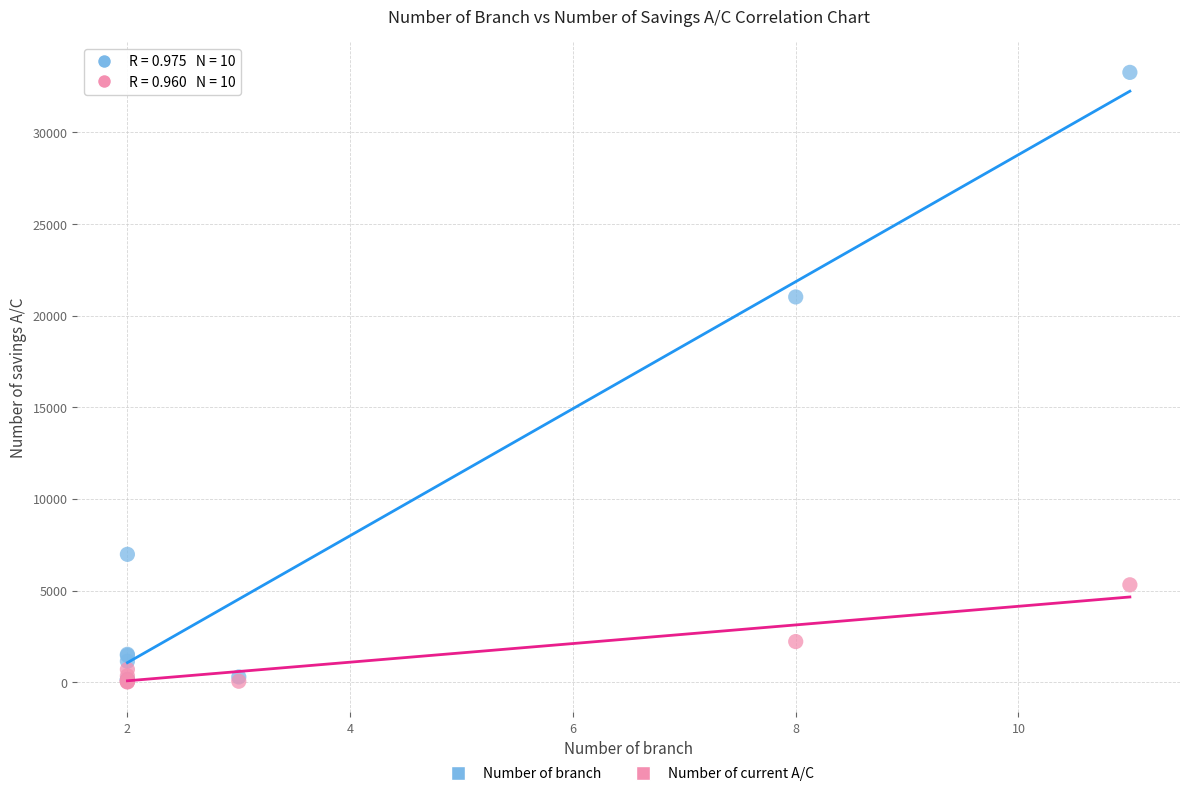

In the Number of branch series, what Y value is closest to 16698?

21021